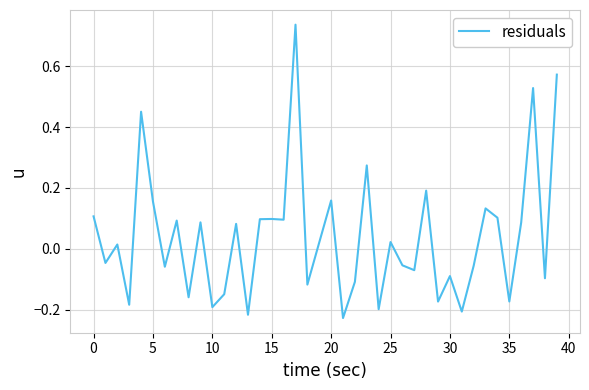

Is this an area chart (filled region under the line)?

No